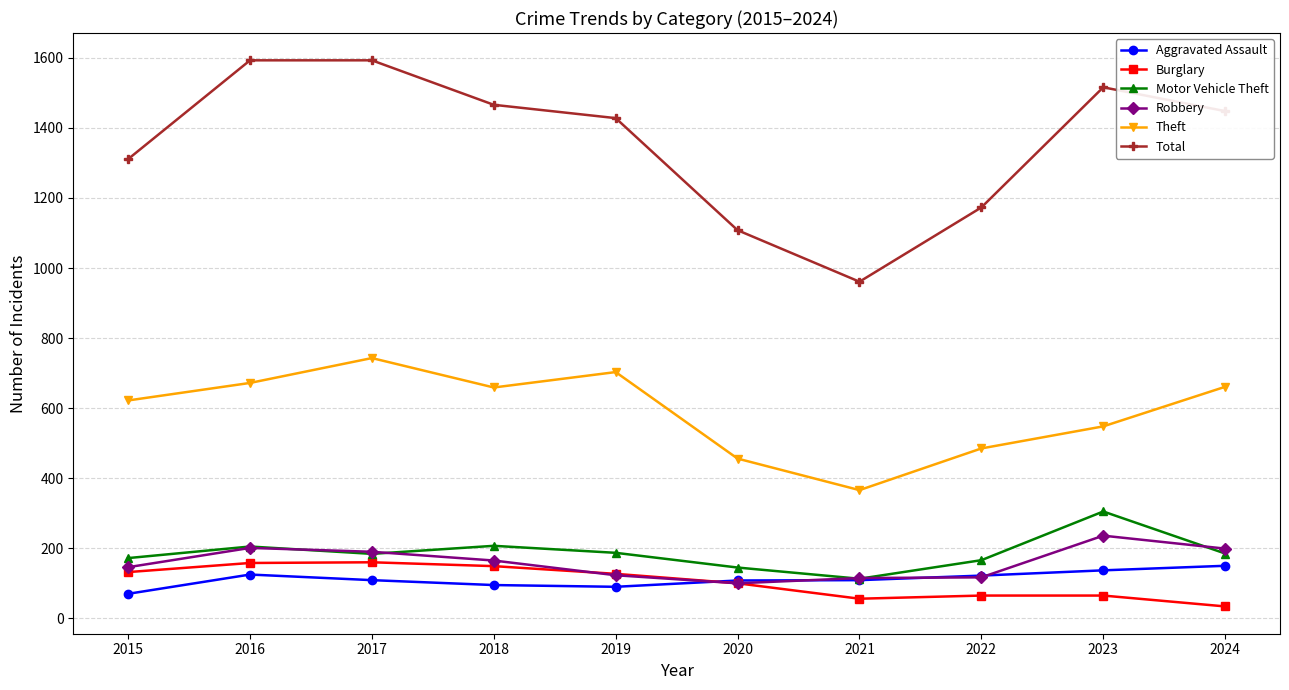

What value does the Robbery series have at 2017, to the nearest 10?

190